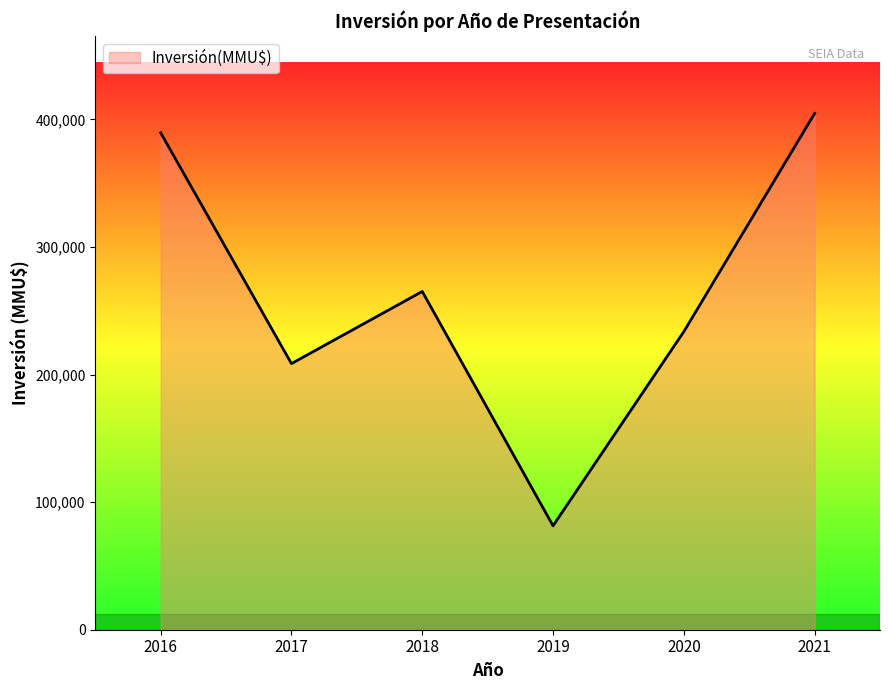

What is the change in value from 2017 to 2021?

+196050